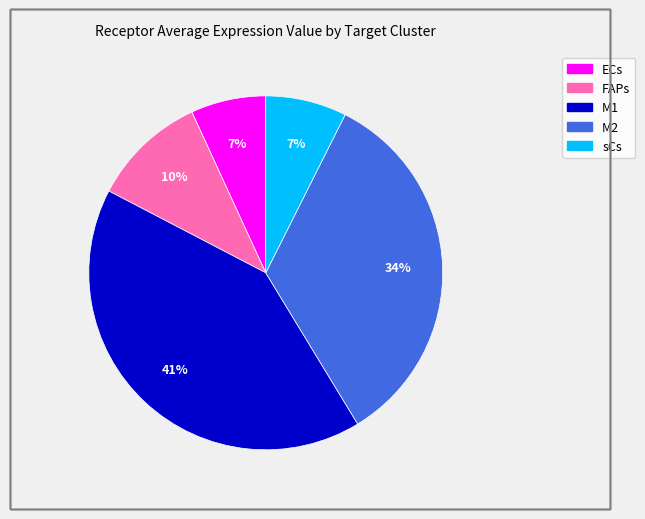

Count the number of slices in the pie.

5